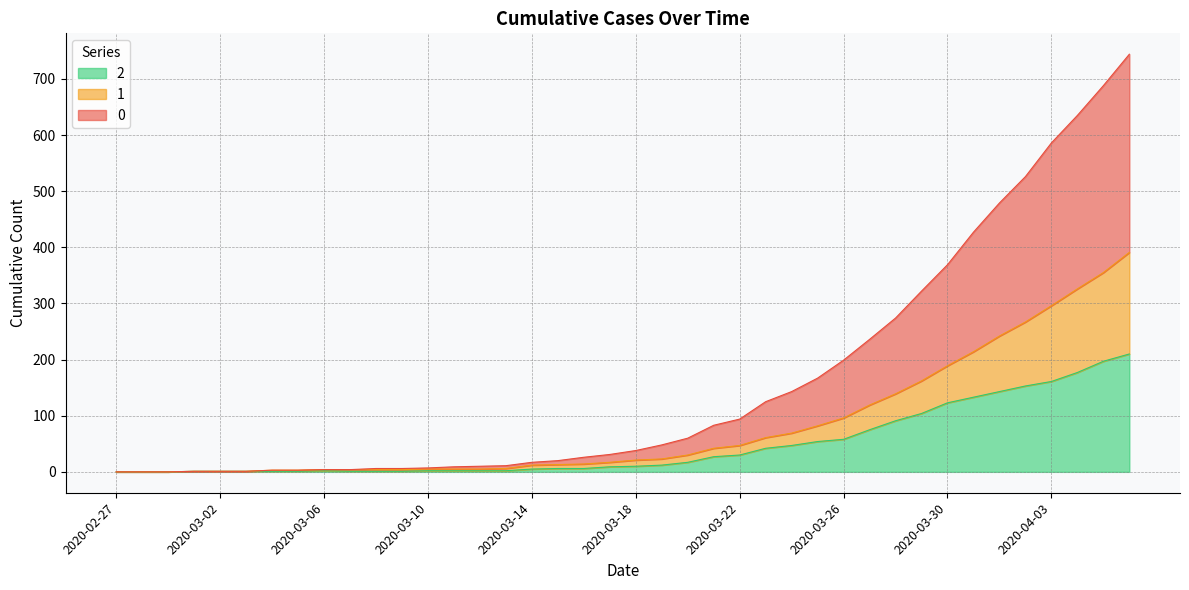

What is the difference between the 2 values at 2020-03-26 and 2020-03-15?

52